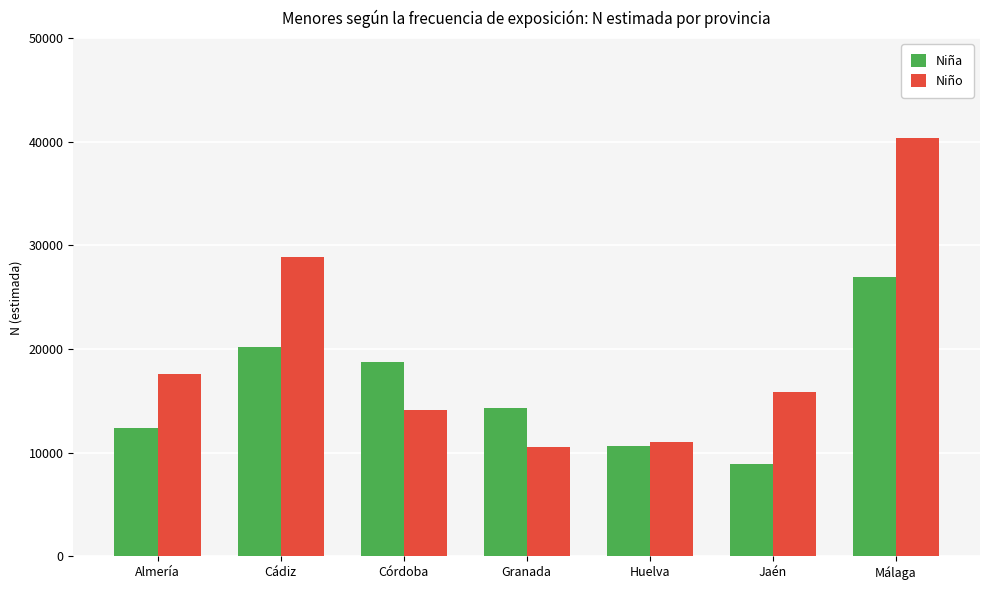

How many values in the Niña series are below 14345?

3